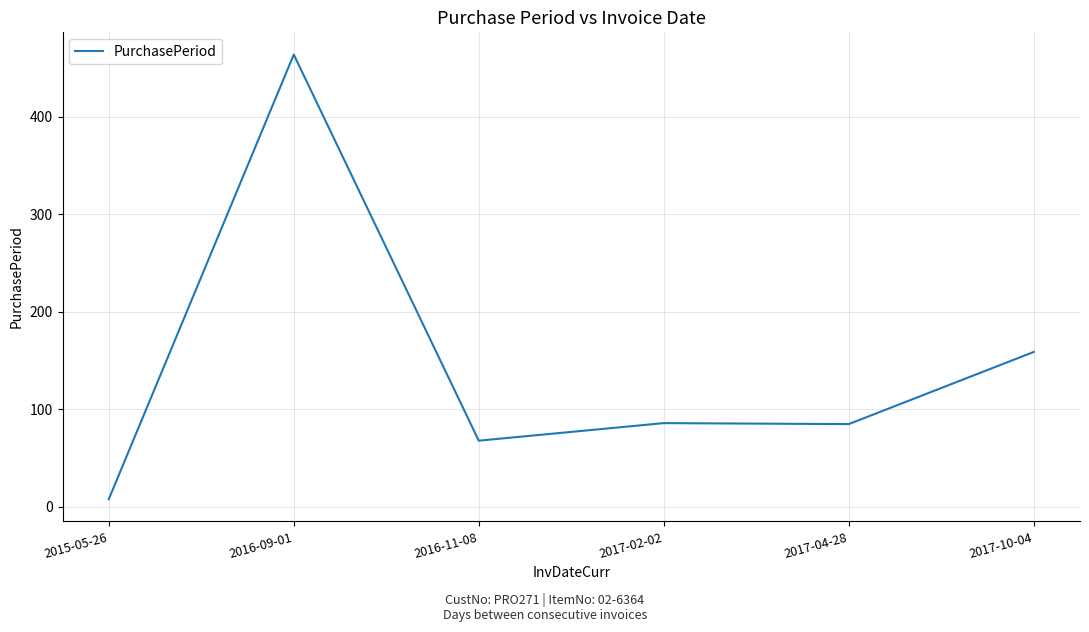

Between 2016-09-01 and 2017-02-02, which is larger?

2016-09-01